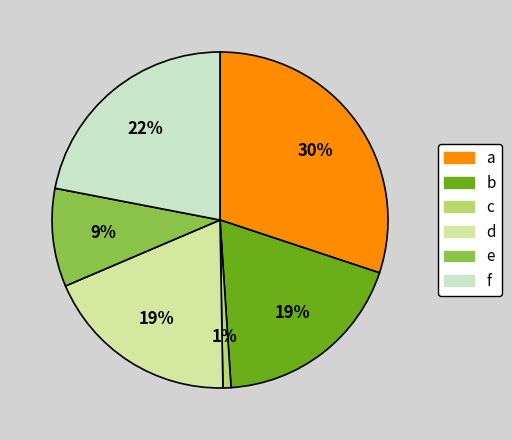

Does c account for over 50% of the chart?

No